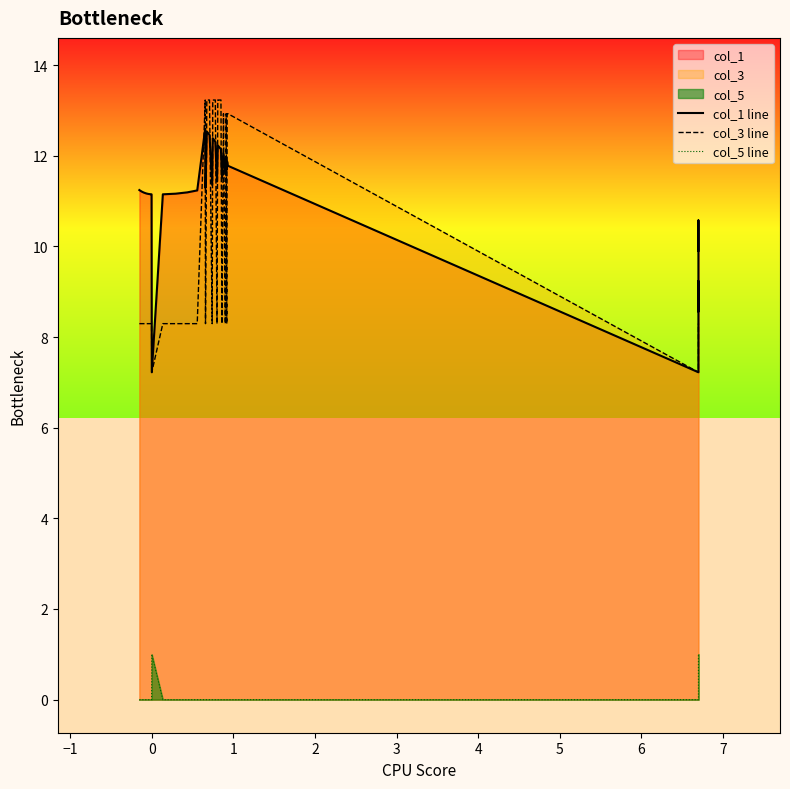

List the series in order of their peak value, highest first.

col_3 line, col_1 line, col_5 line